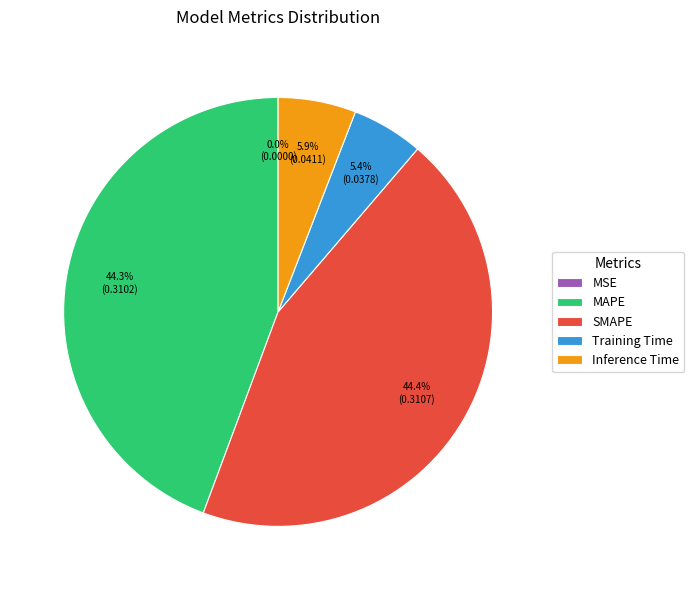

Is there a majority slice in this chart?

No